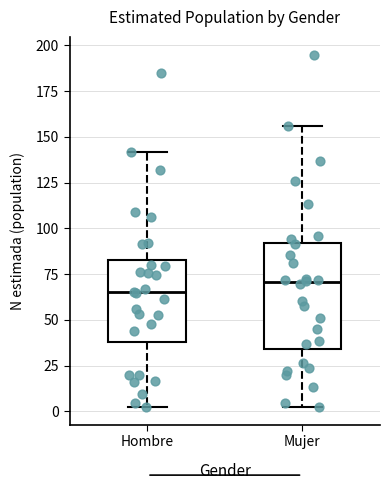

Where is the upper edge of the box for Mujer on the y-axis? The values are not printed on the chart, so give them approximately, as read against the axis.

90